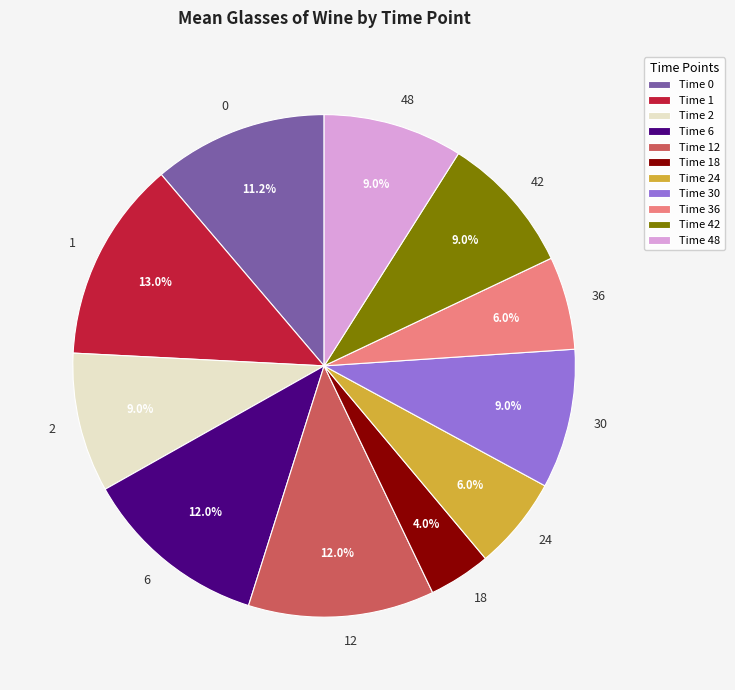

Does 42 represent more than half of the total?

No